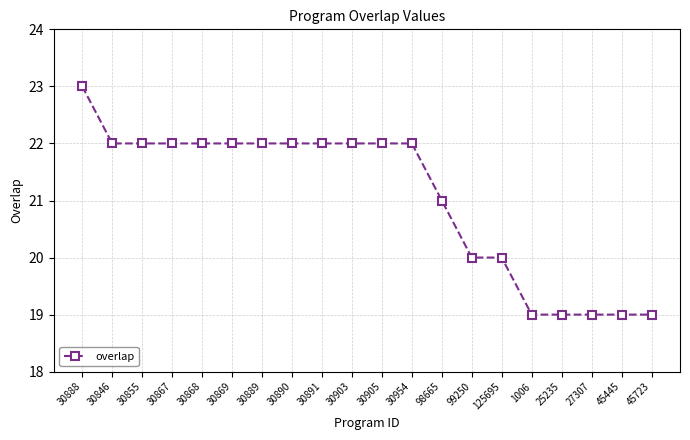

Where is the data nearest to the value 21?

98665